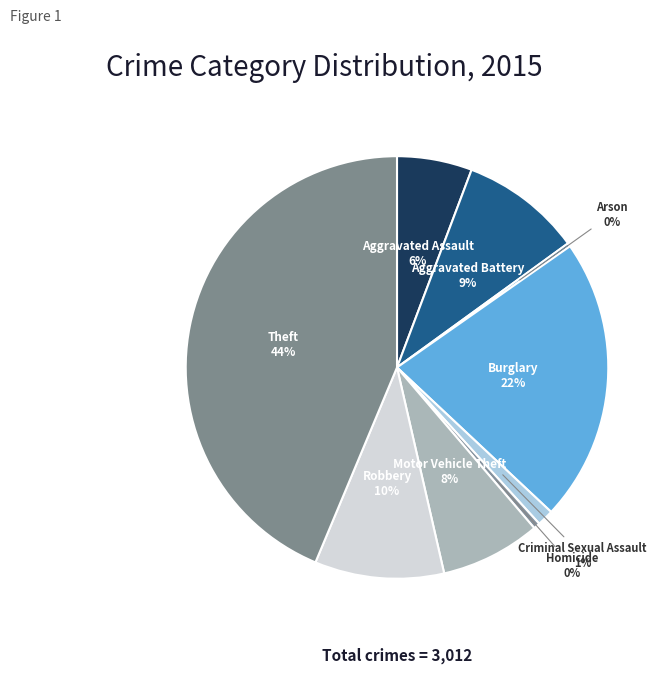

Count the number of slices in the pie.

9